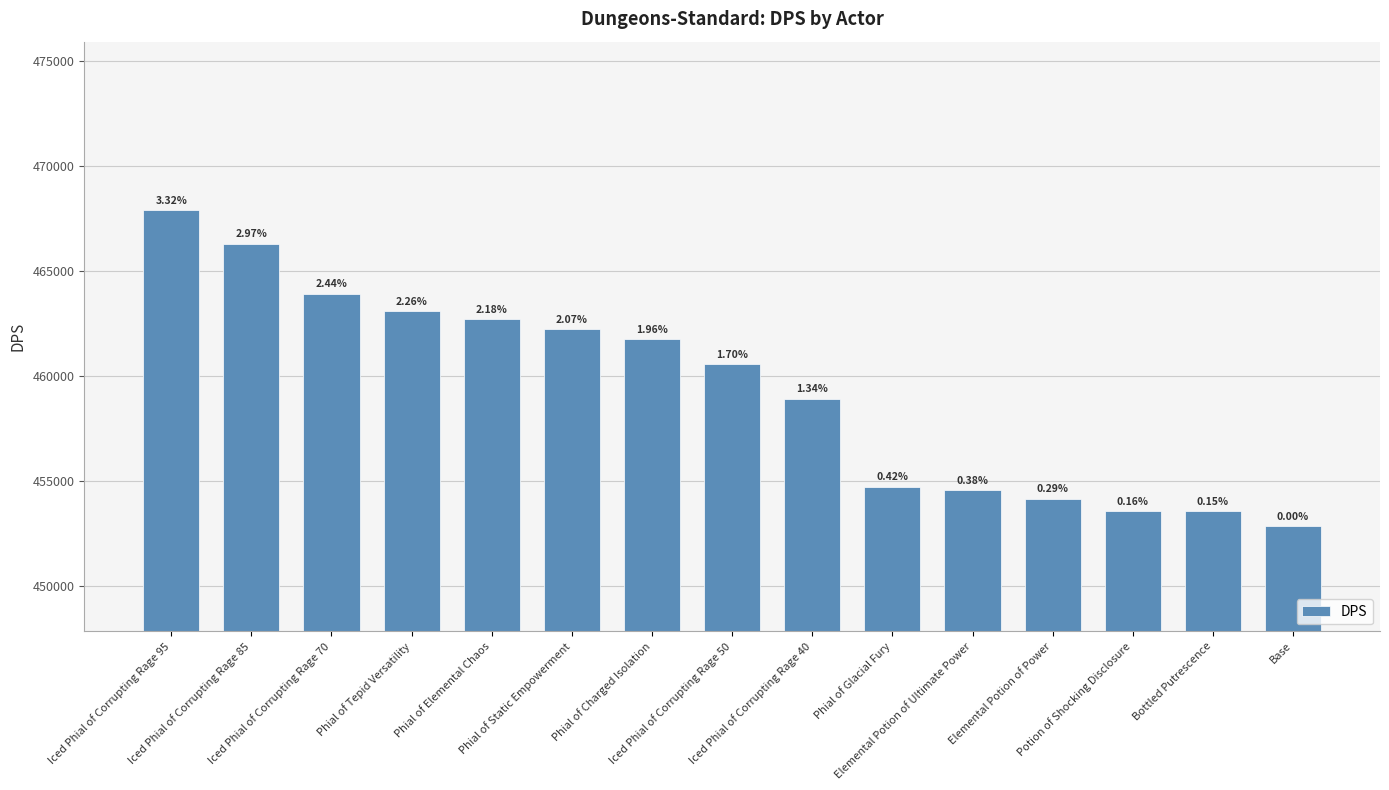

What is the sum of all values?

6890964